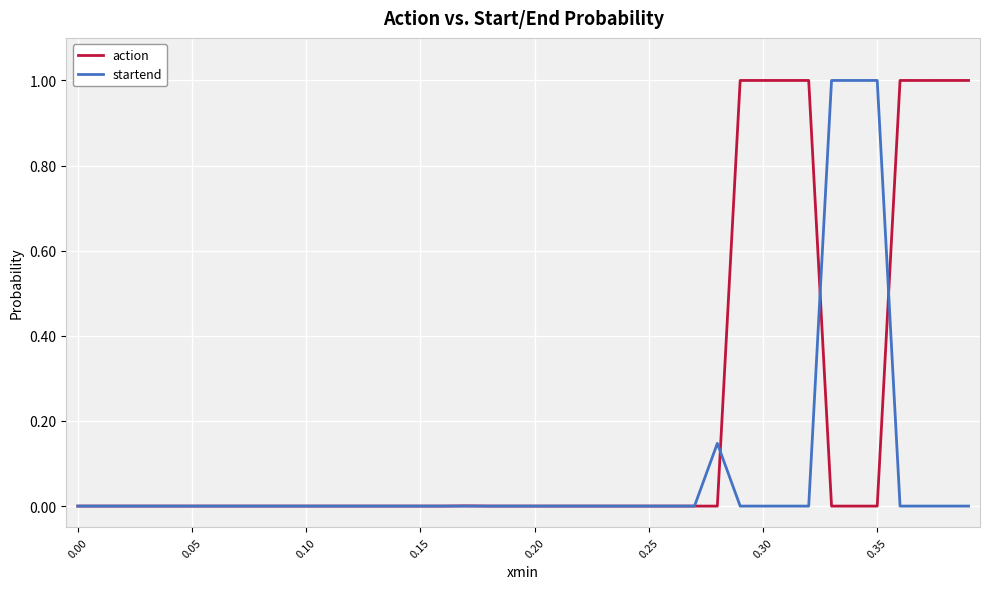

How many distinct data groups are displayed?

2